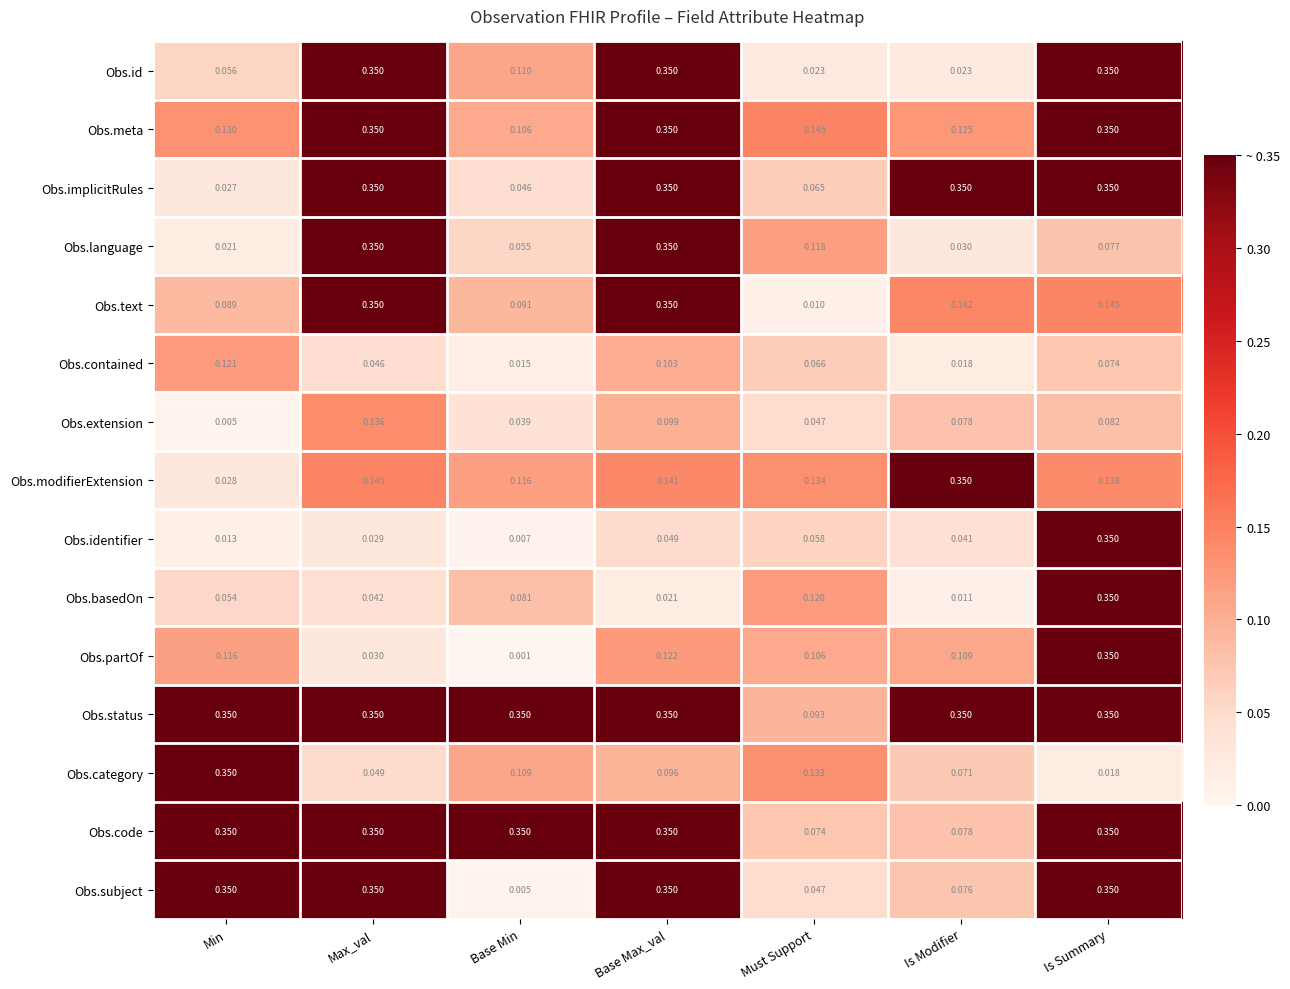

Which series has the largest range (max minus min)?

Obs.partOf